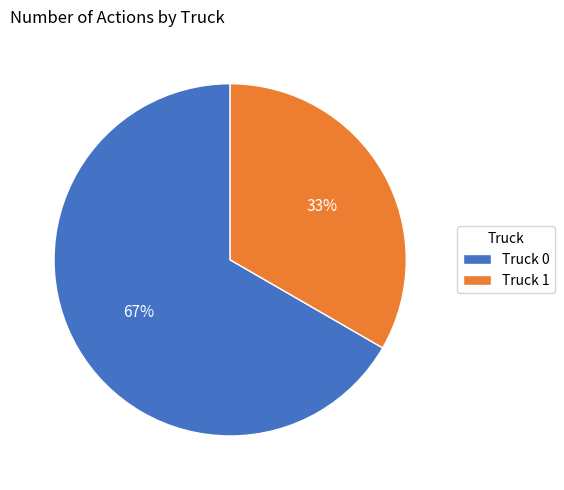

Rank the categories by value from lowest to highest.

Truck 1, Truck 0